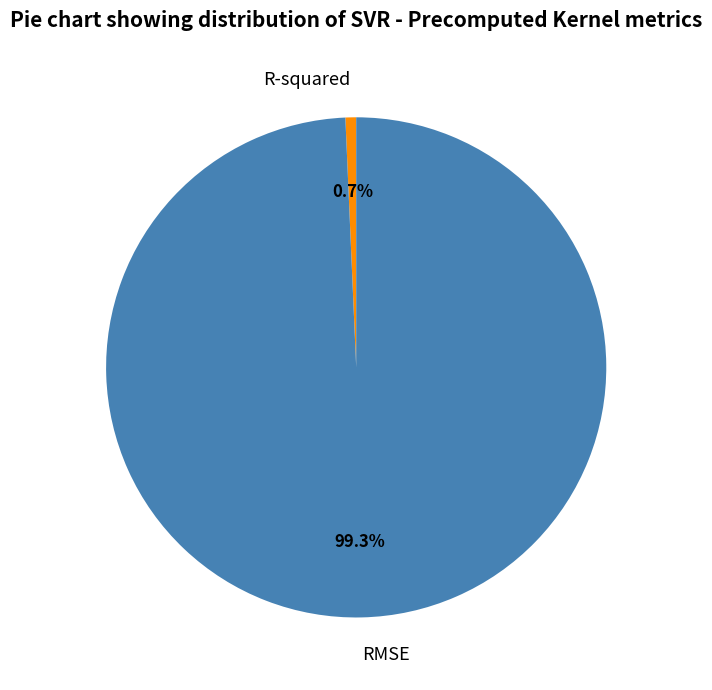

Count the number of slices in the pie.

2